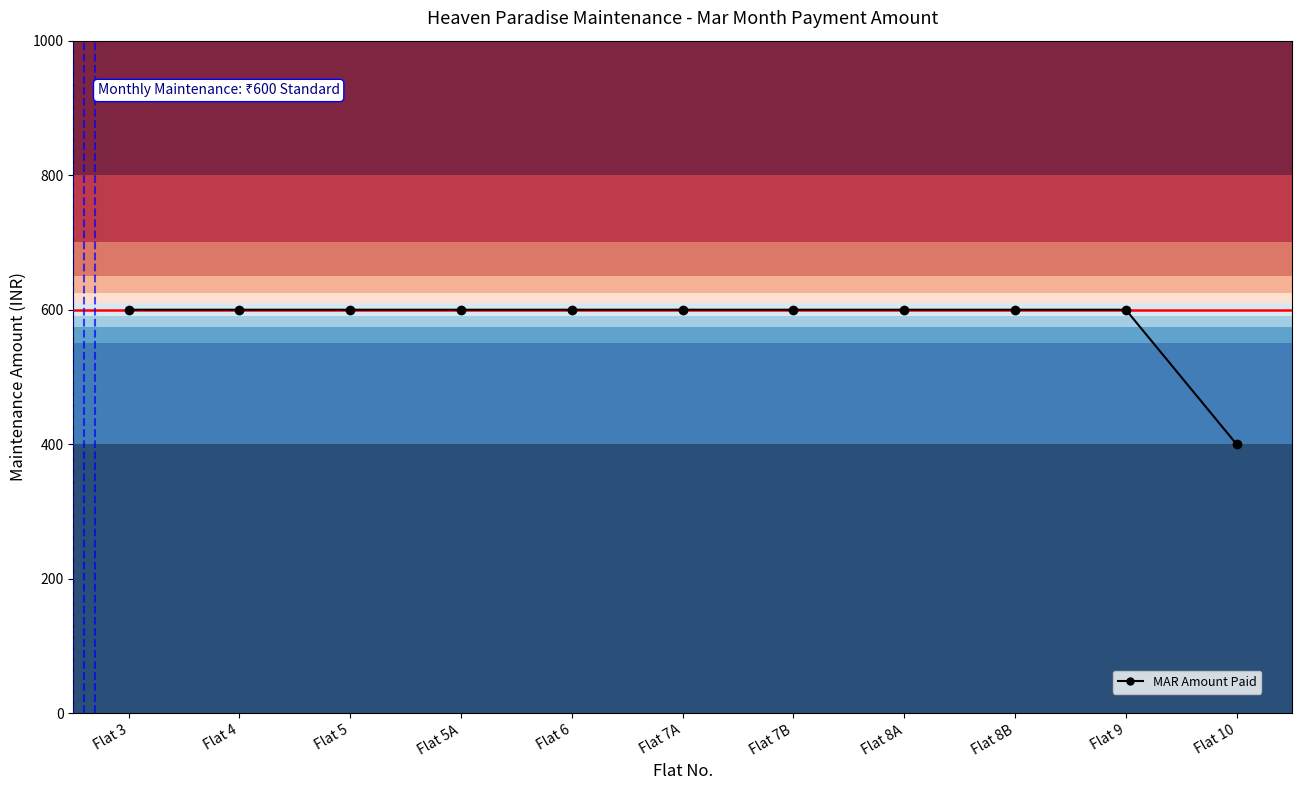

Reading right to left, extract all data points from this chart.

400	600	600	600	600	600	600	600	600	600	600